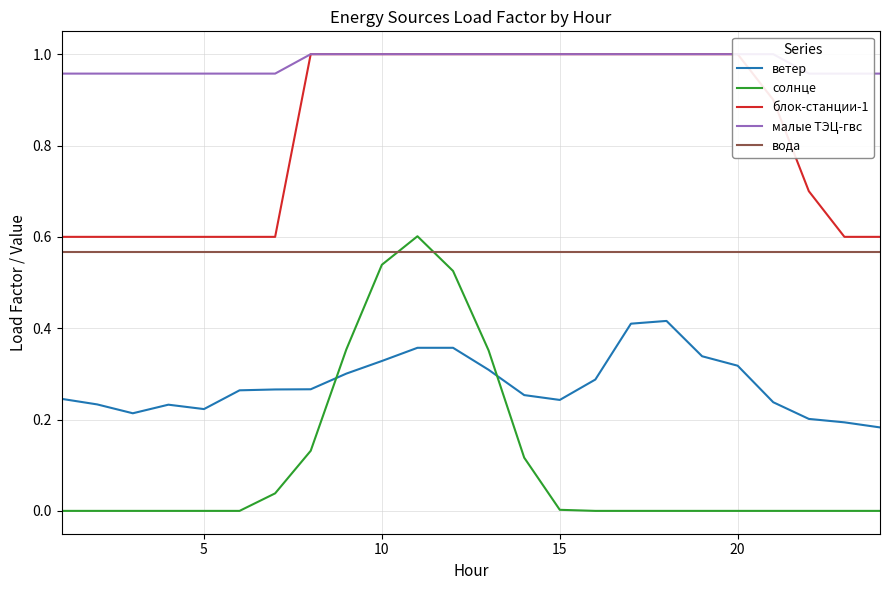

True or false: блок-станции-1 has more than 2 points higher than both neighbors.

False